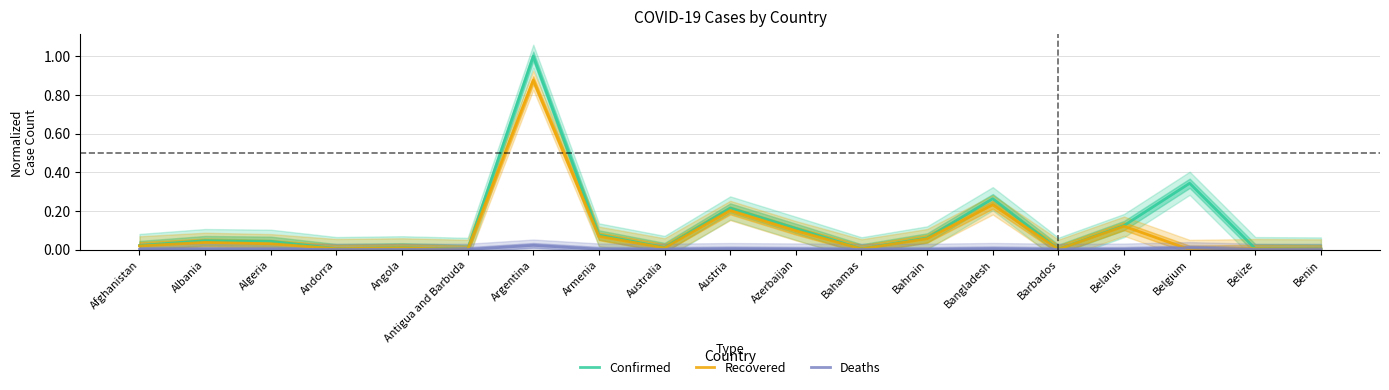

Reading left to right, transcribe all the data shown in this chart.

Confirmed: Afghanistan=0.0	Albania=0.0	Algeria=0.0	Andorra=0.0	Angola=0.0	Antigua and Barbuda=0.0	Argentina=1.0	Armenia=0.1	Australia=0.0	Austria=0.2	Azerbaijan=0.1	Bahamas=0.0	Bahrain=0.1	Bangladesh=0.3	Barbados=0.0	Belarus=0.1	Belgium=0.3	Belize=0.0	Benin=0.0
Recovered: Afghanistan=0.0	Albania=0.0	Algeria=0.0	Andorra=0.0	Angola=0.0	Antigua and Barbuda=0.0	Argentina=0.9	Armenia=0.1	Australia=0.0	Austria=0.2	Azerbaijan=0.1	Bahamas=0.0	Bahrain=0.1	Bangladesh=0.2	Barbados=0.0	Belarus=0.1	Belgium=0.0	Belize=0.0	Benin=0.0
Deaths: Afghanistan=0.0	Albania=0.0	Algeria=0.0	Andorra=0.0	Angola=0.0	Antigua and Barbuda=0.0	Argentina=0.0	Armenia=0.0	Australia=0.0	Austria=0.0	Azerbaijan=0.0	Bahamas=0.0	Bahrain=0.0	Bangladesh=0.0	Barbados=0.0	Belarus=0.0	Belgium=0.0	Belize=0.0	Benin=0.0